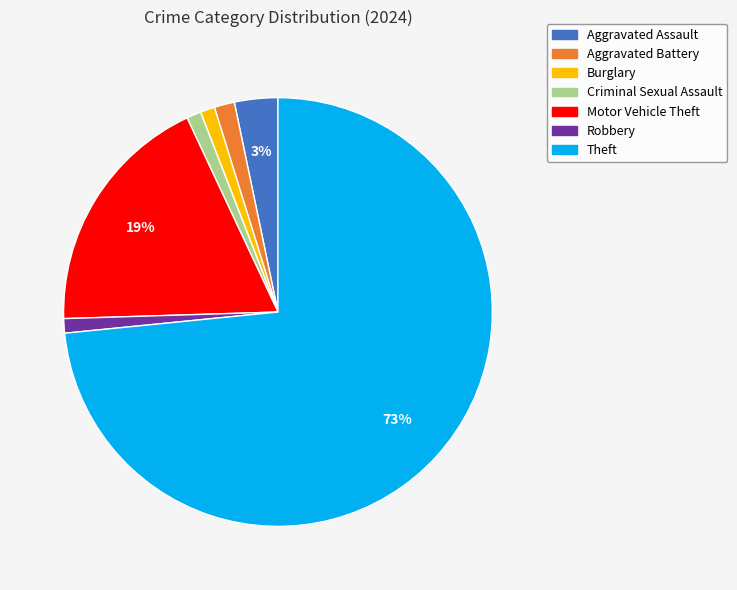

Count the number of slices in the pie.

7